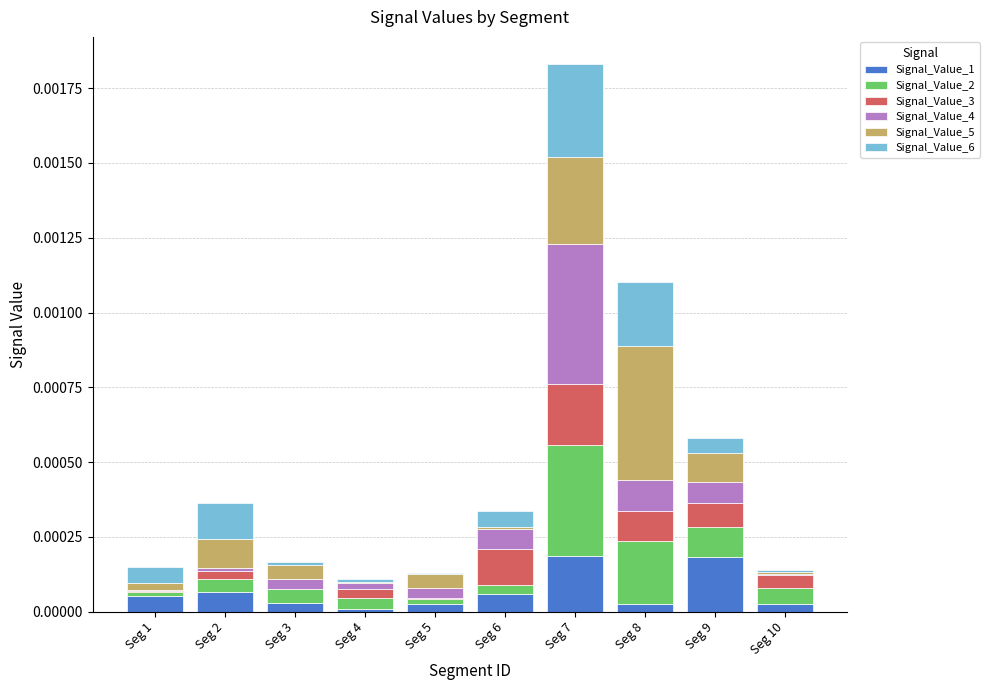

How many data points does each series have?

10